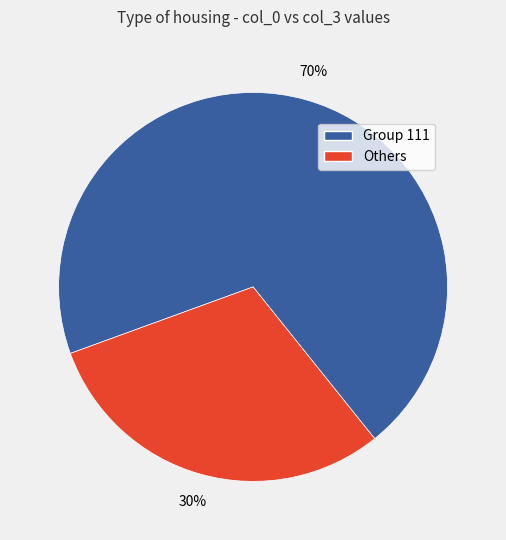

What percentage is the Group 111 slice, to the nearest percent?

70%